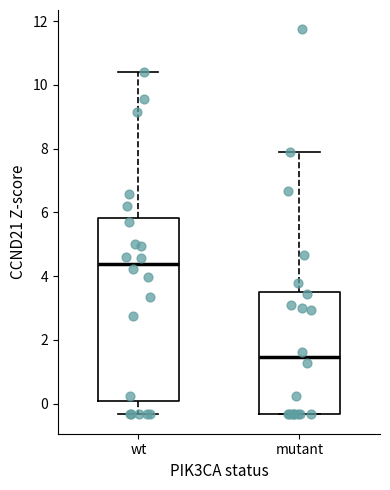

Which box is the tallest, from its lower edge to its upper edge?

wt